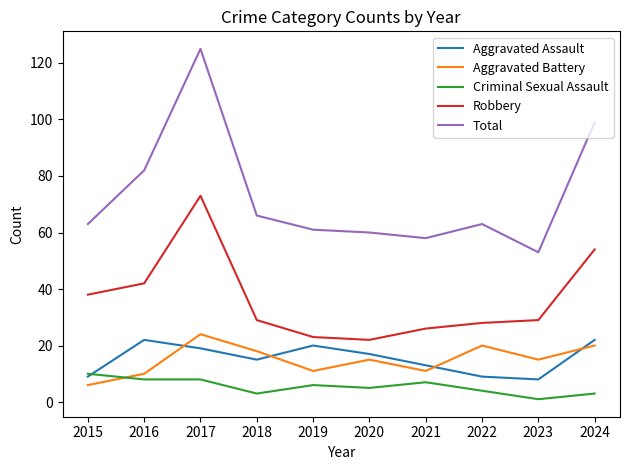

At which label is Aggravated Assault closest to 15?

2018